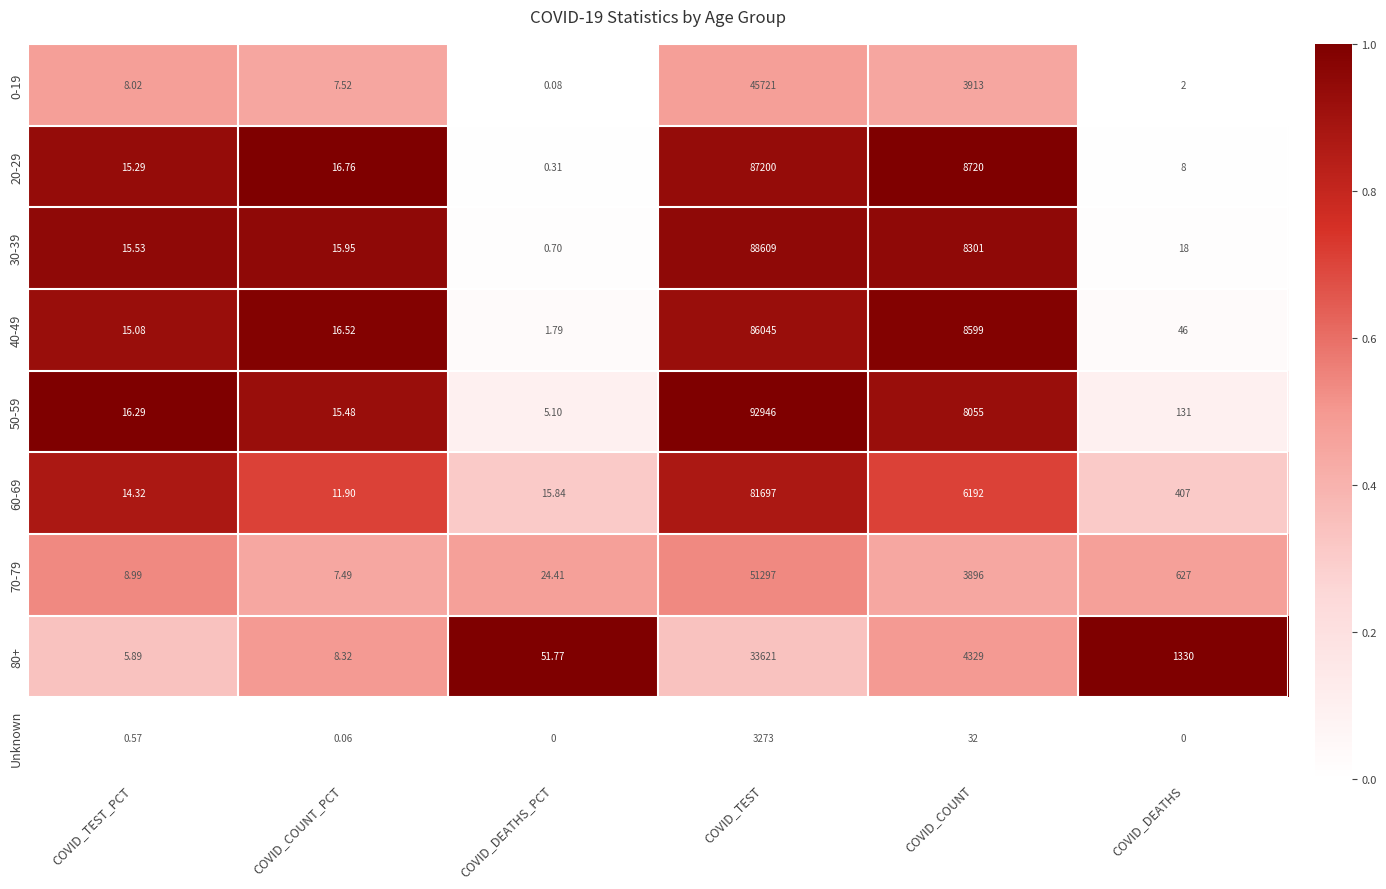

What is the total value across all series at COVID_TEST_PCT?

100.0